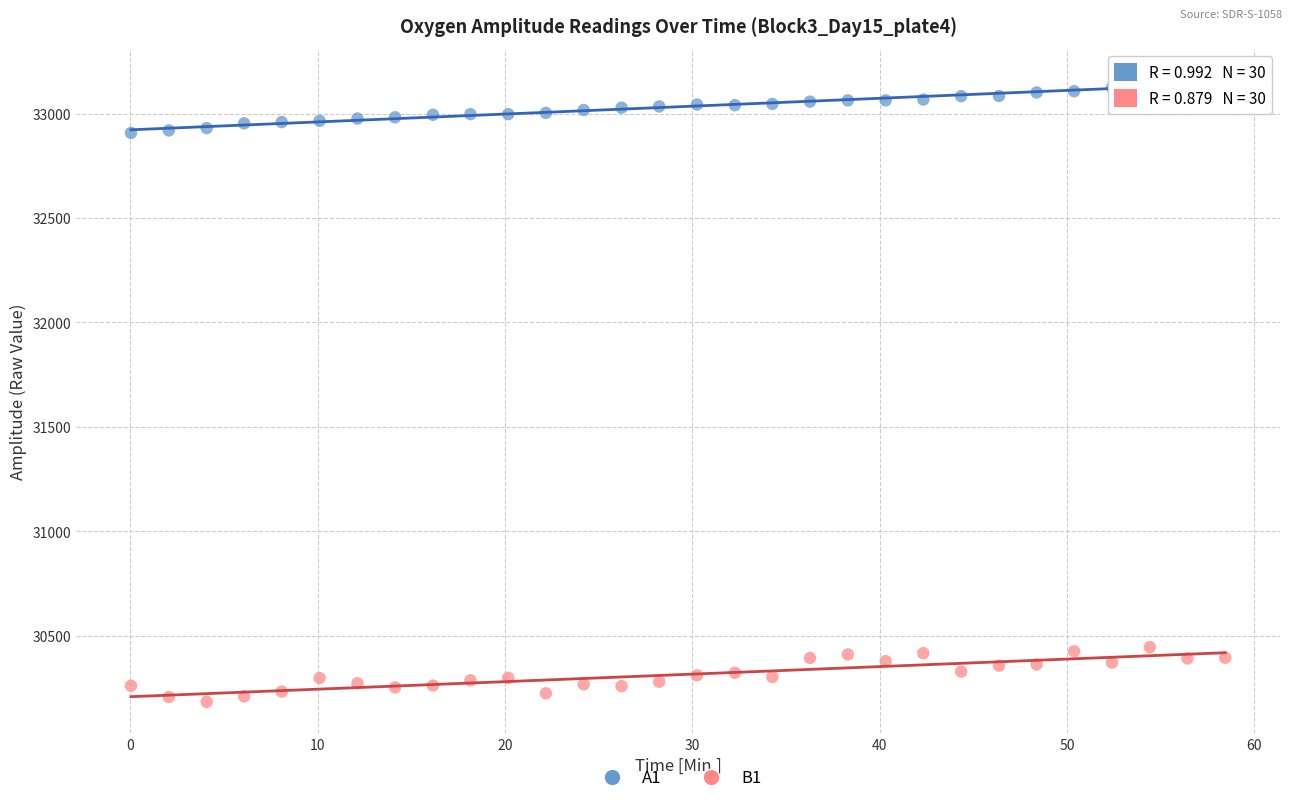

Which series reaches the minimum Y coordinate?

B1